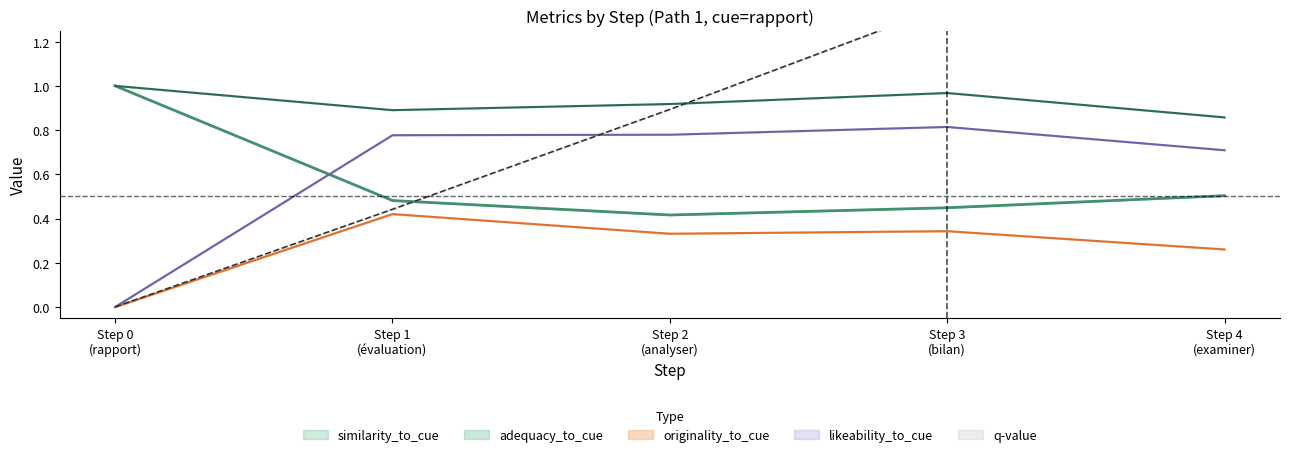

True or false: q-value and originality_to_cue intersect in this chart.

False